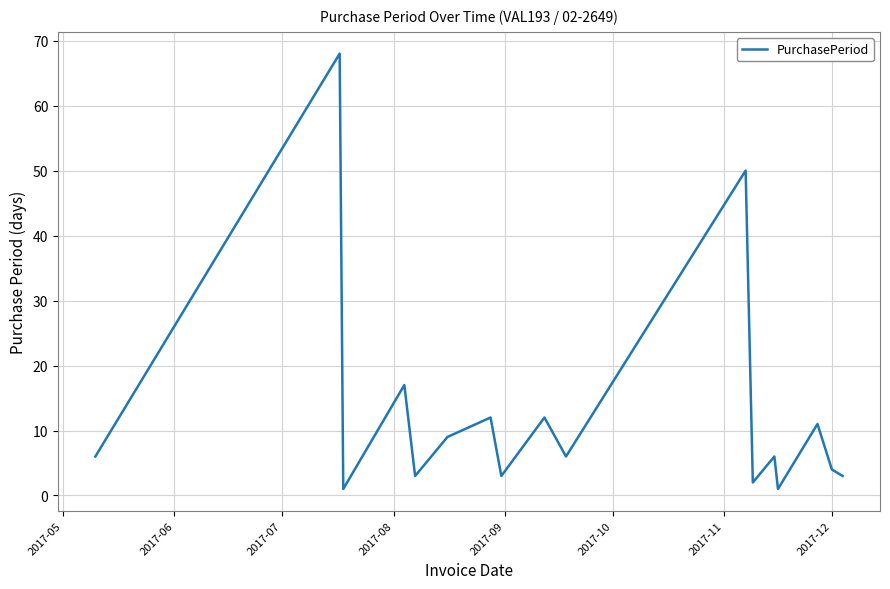

What is the difference between the maximum and minimum values?

67